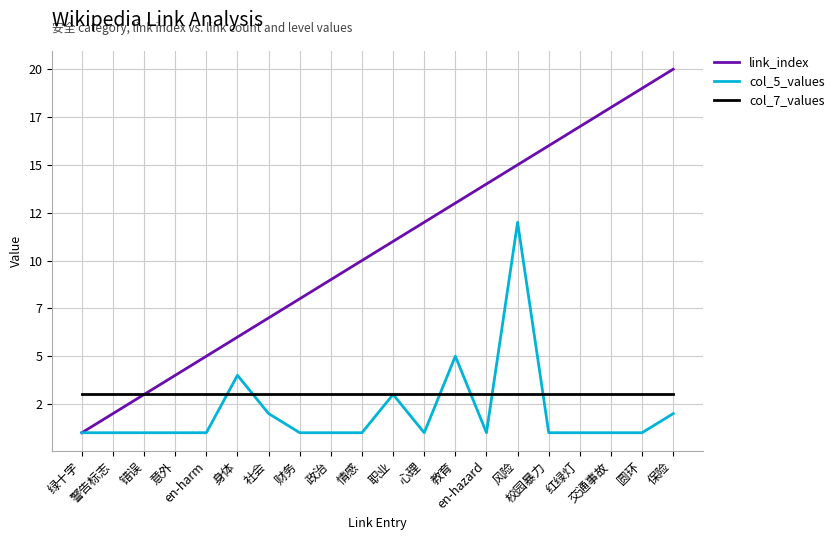

Is this an area chart (filled region under the line)?

No